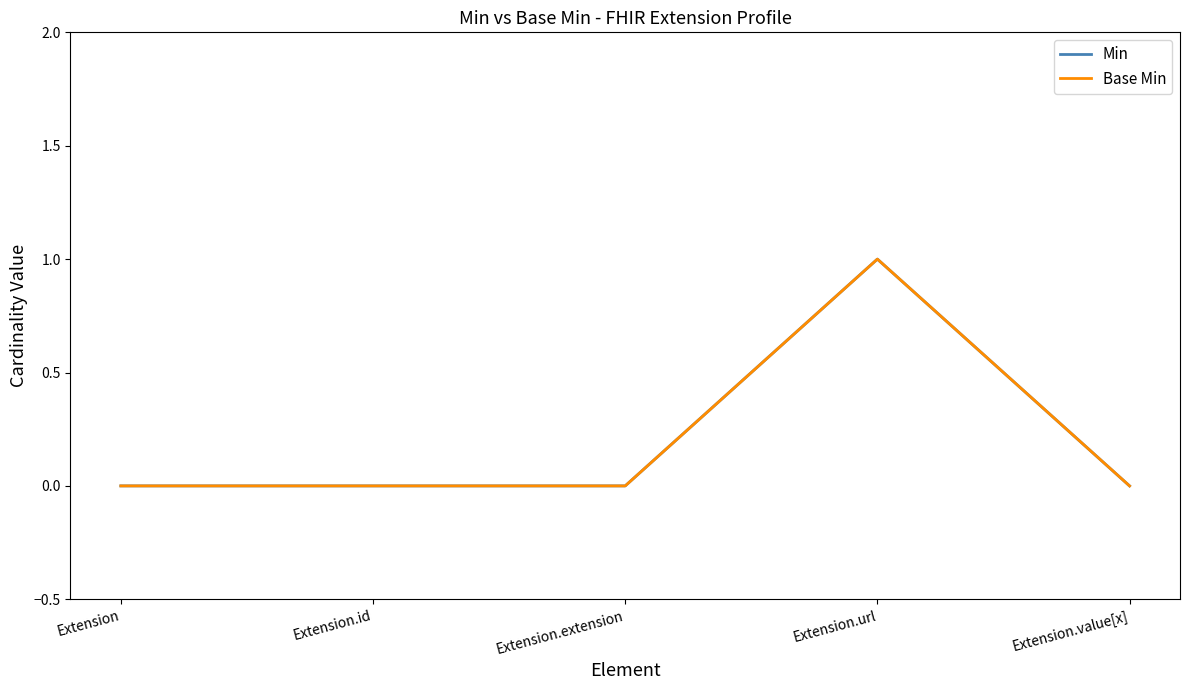

Is this an area chart (filled region under the line)?

No